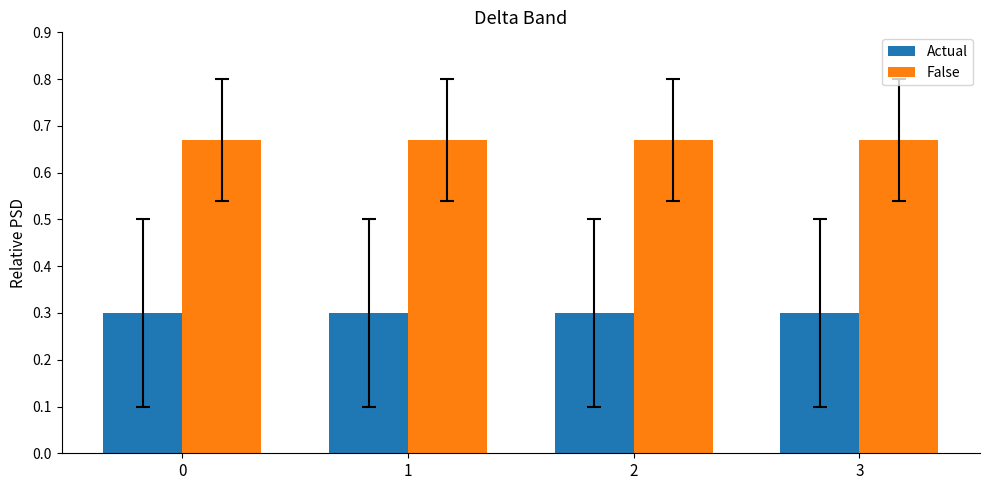

At 0, list the series in order from smallest to largest.

Actual, False